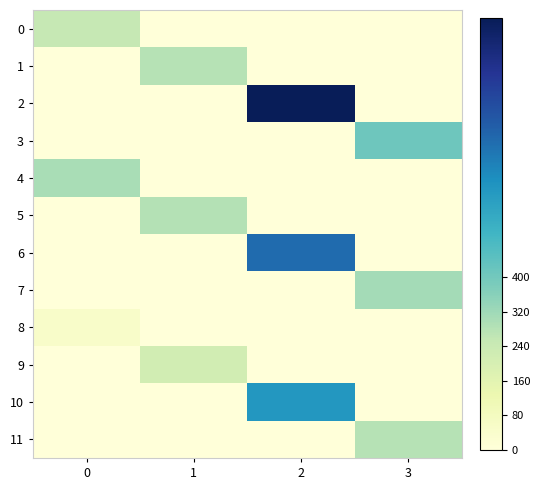

Reading right to left, what are all the values shown in this chart?

0: 3=0.0	2=0.0	1=0.0	0=252.6
1: 3=0.0	2=0.0	1=279.9	0=0.0
2: 3=0.0	2=999.9	1=0.0	0=0.0
3: 3=410.0	2=0.0	1=0.0	0=0.0
4: 3=0.0	2=0.0	1=0.0	0=304.0
5: 3=0.0	2=0.0	1=282.1	0=0.0
6: 3=0.0	2=716.3	1=0.0	0=0.0
7: 3=311.0	2=0.0	1=0.0	0=0.0
8: 3=0.0	2=0.0	1=0.0	0=50.1
9: 3=0.0	2=0.0	1=217.7	0=0.0
10: 3=0.0	2=601.7	1=0.0	0=0.0
11: 3=280.8	2=0.0	1=0.0	0=0.0